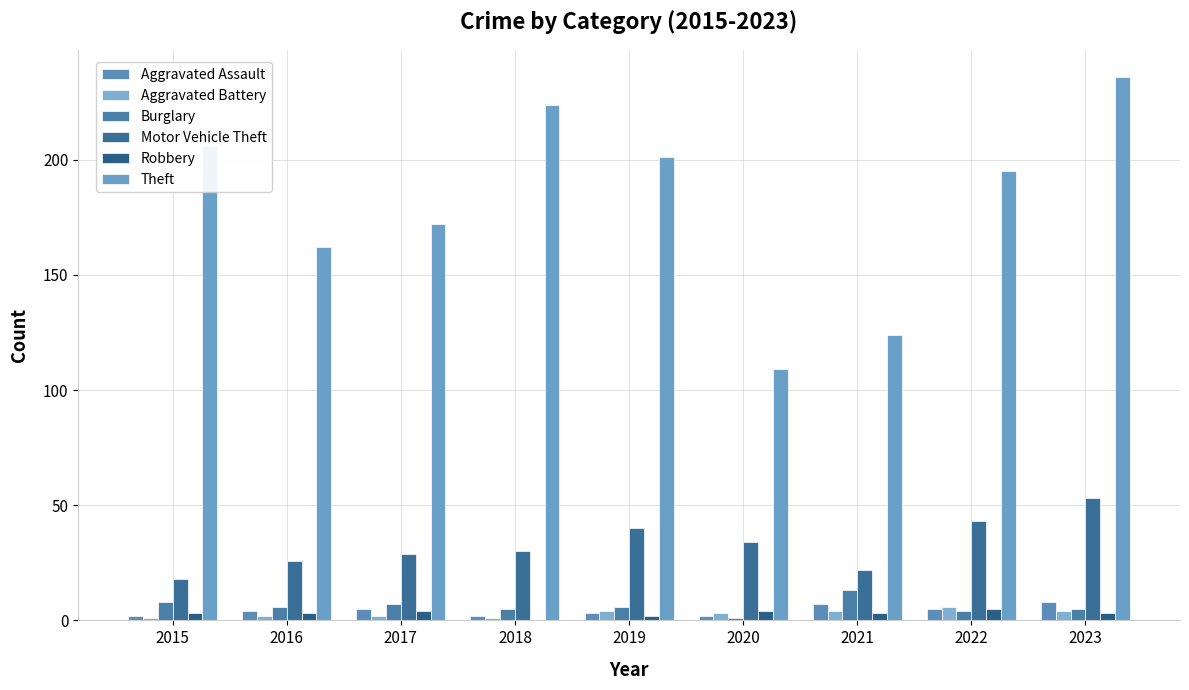

What are all the series names shown in the legend?

Aggravated Assault, Aggravated Battery, Burglary, Motor Vehicle Theft, Robbery, Theft